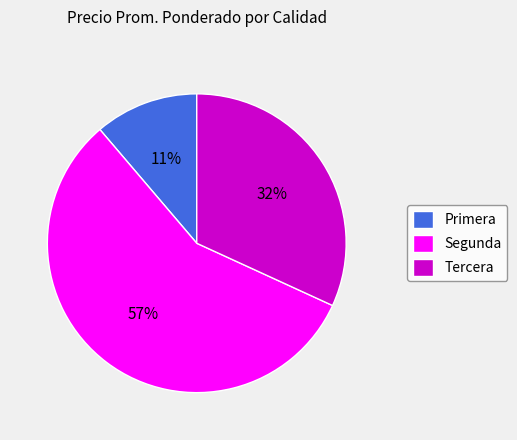

To the nearest percent, what is the combined percentage of Segunda and Tercera?

89%